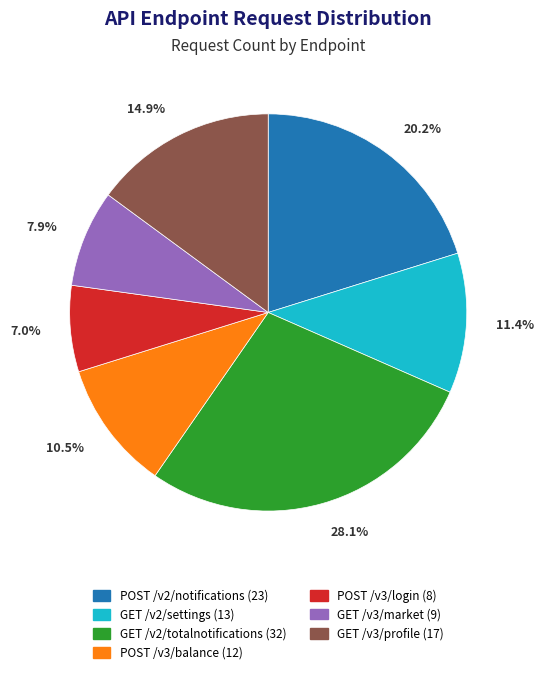

Rank the categories by value from highest to lowest.

GET /v2/totalnotifications, POST /v2/notifications, GET /v3/profile, GET /v2/settings, POST /v3/balance, GET /v3/market, POST /v3/login